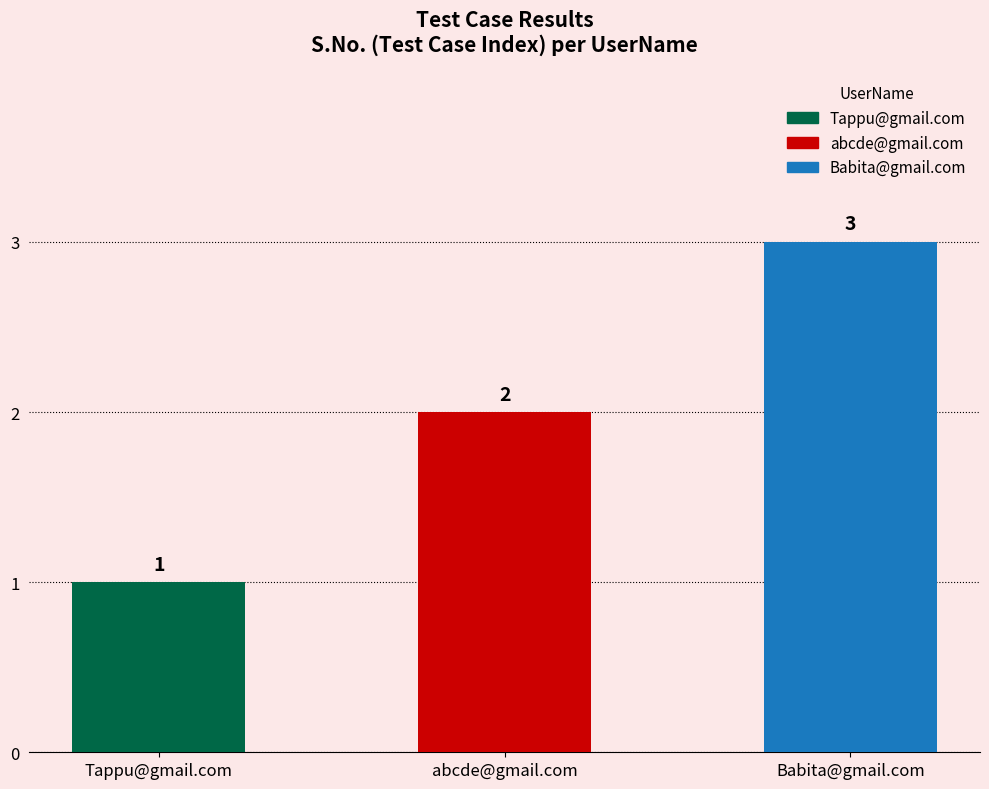

What is the difference between the maximum and minimum values?

2